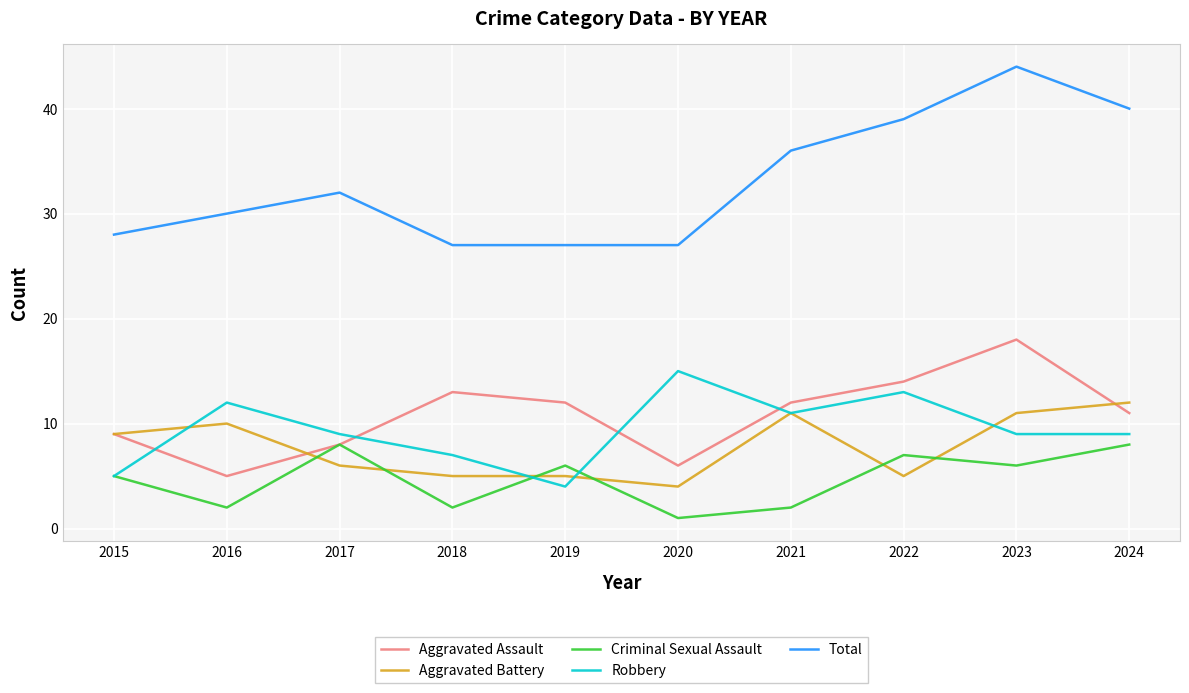

What is the approximate value of Aggravated Battery at 2017?

6